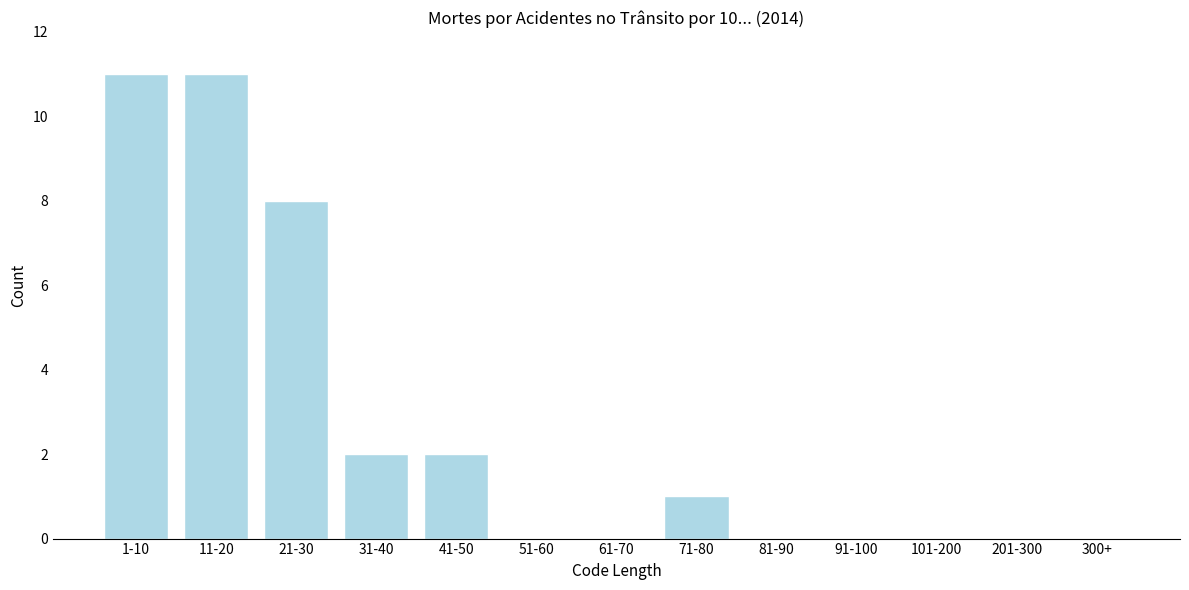

Reading right to left, transcribe all the data shown in this chart.

300+=0	201-300=0	101-200=0	91-100=0	81-90=0	71-80=1	61-70=0	51-60=0	41-50=2	31-40=2	21-30=8	11-20=11	1-10=11